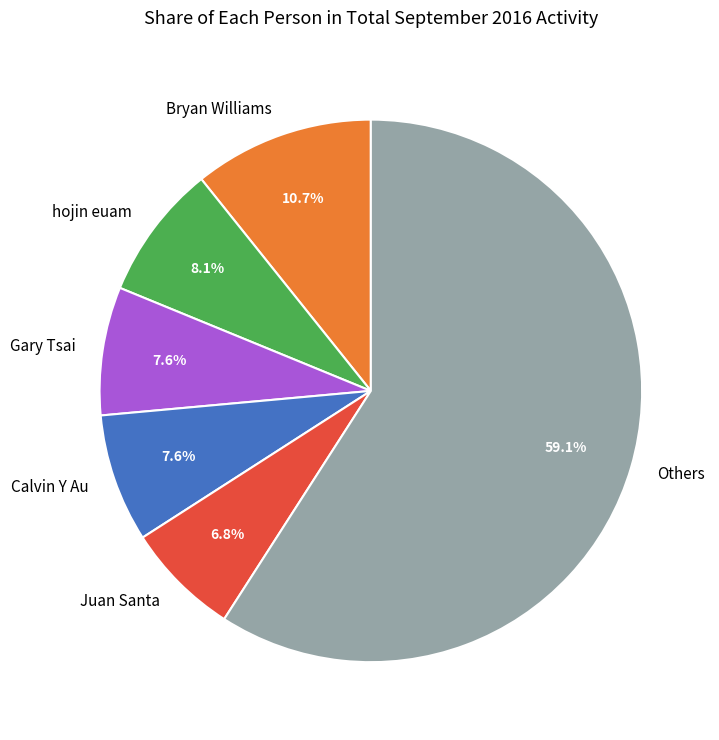

What percentage do Gary Tsai and hojin euam together represent?

15.7%